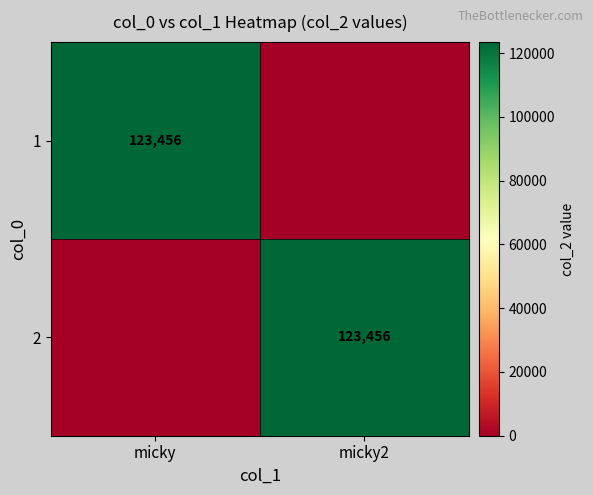

Count the number of data series in this chart.

2